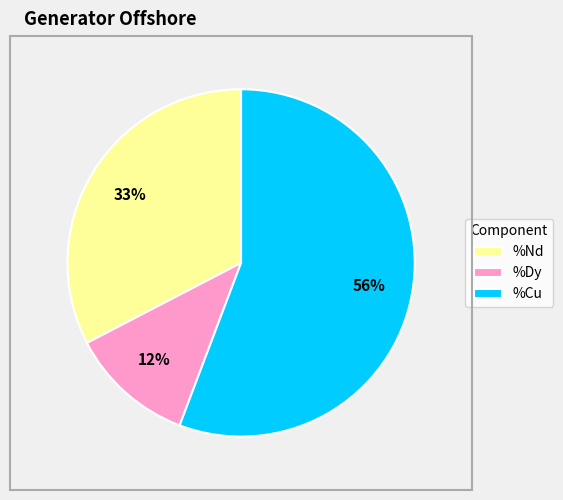

Which slice is the largest?

%Cu